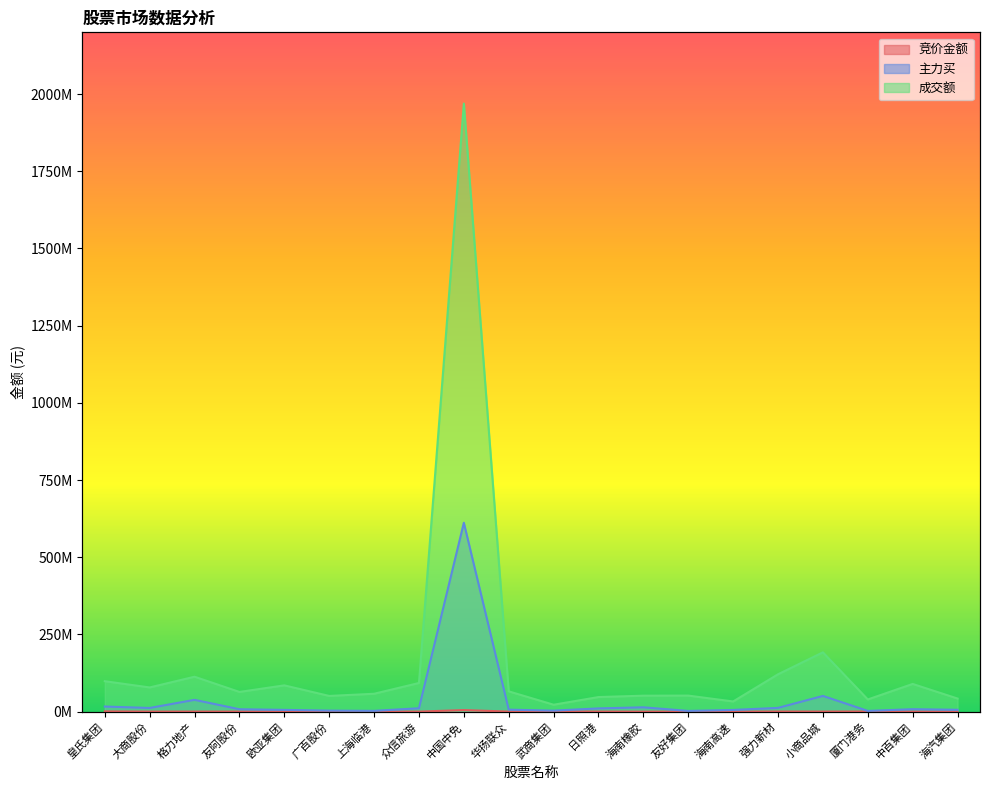

How many interior local peaks does the 成交额 series have?

6